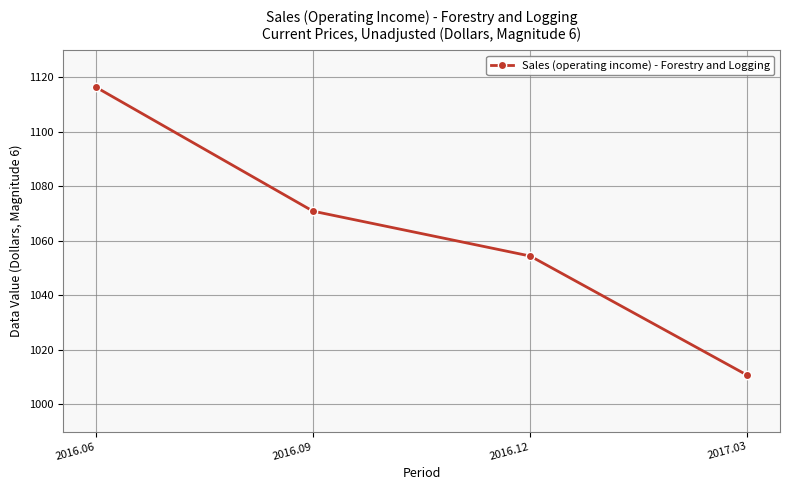

At which label does the data first exceed 1070?

2016.06